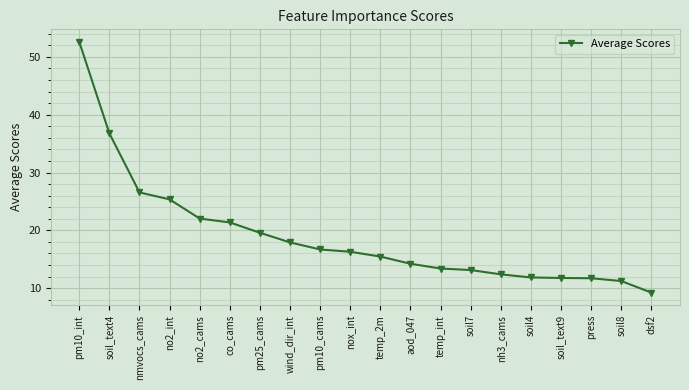

Is it true that the value at soil8 is 11.2?

True